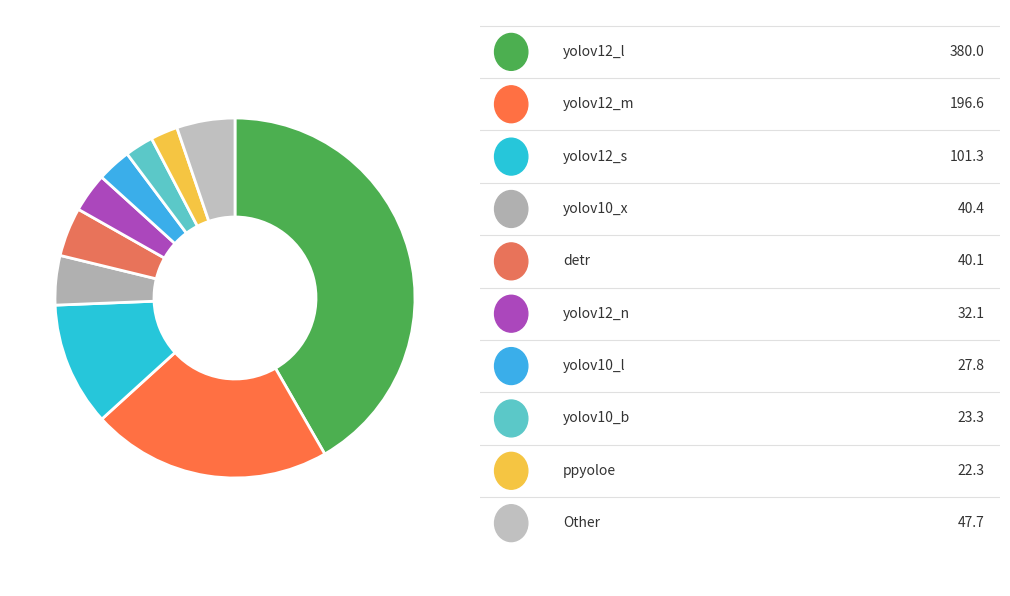

How many segments does this pie chart have?

10